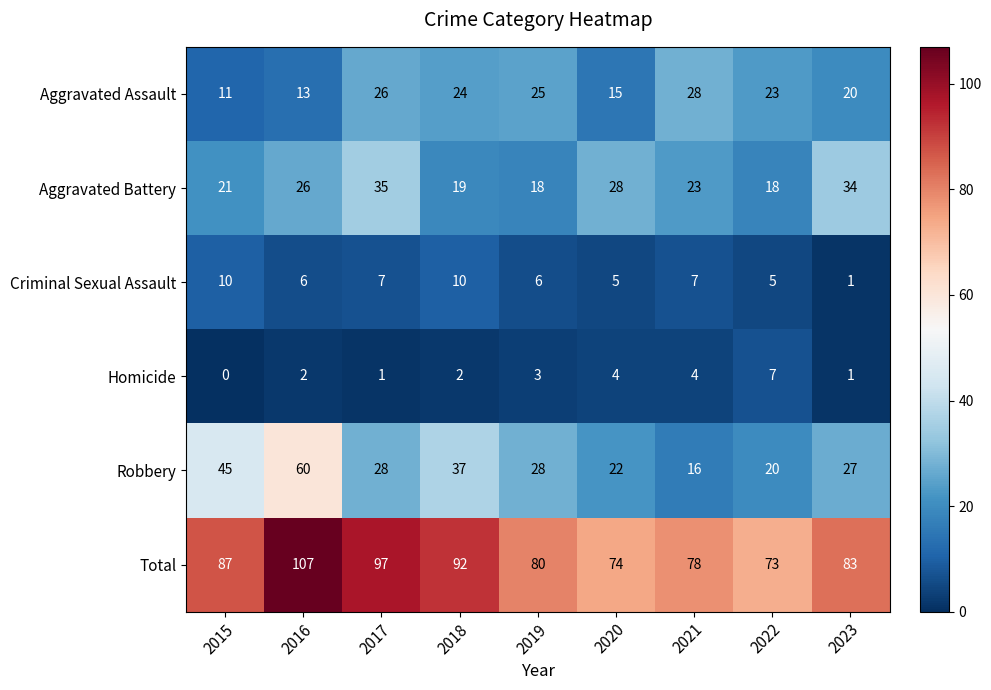

Read the Robbery value at 2023, to the nearest 10.

30